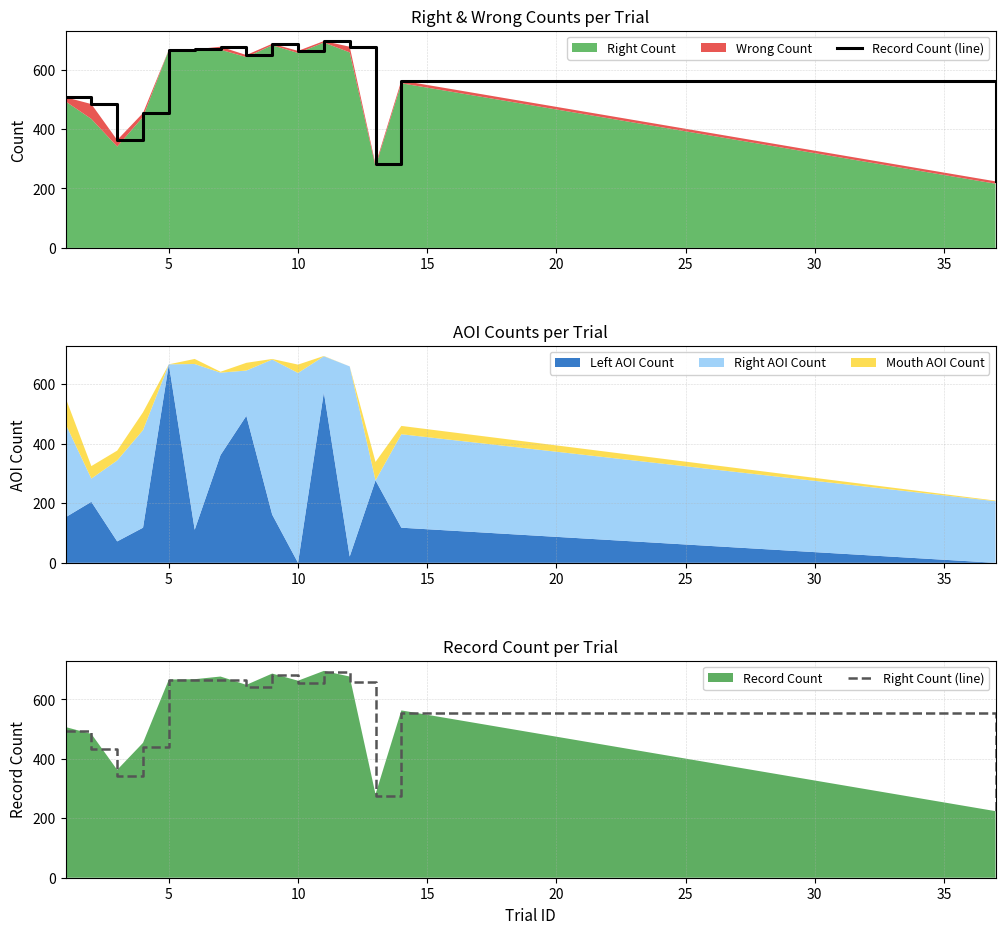

What is the maximum value for Left AOI Count?

667